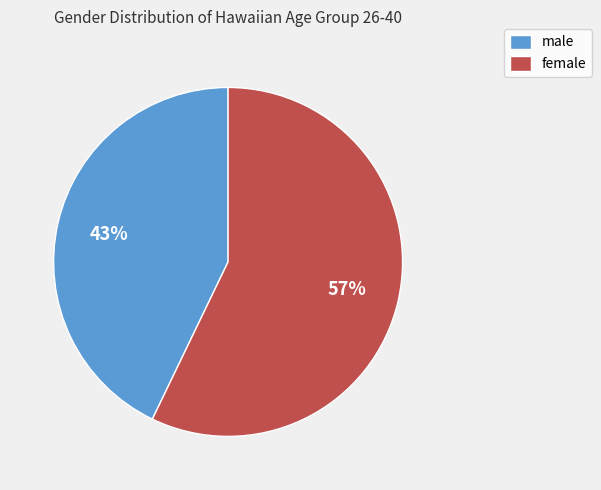

Is it true that female is 57% of the pie?

True